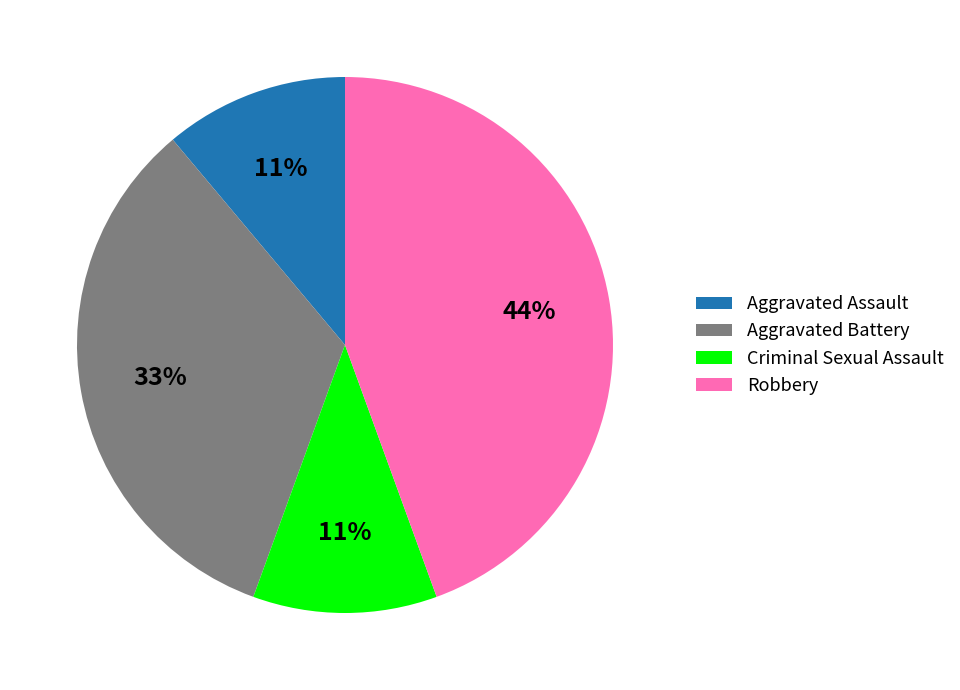

To the nearest percent, what is the average slice percentage?

25%